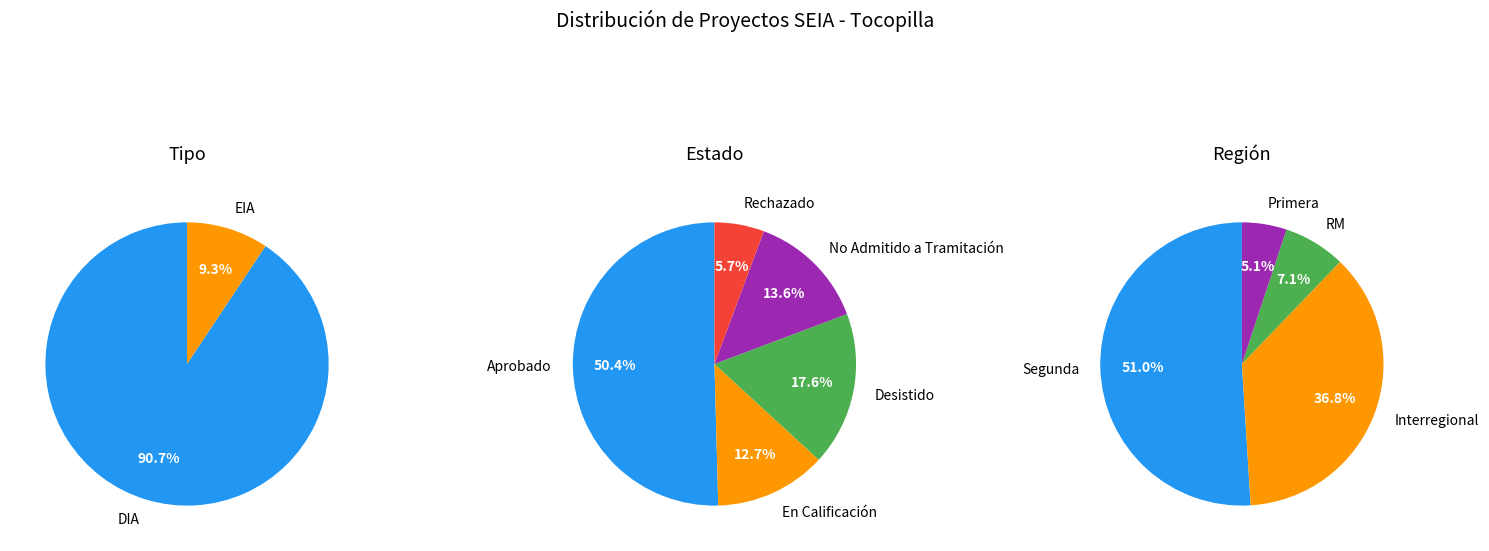

What percentage do En Calificación and No Admitido a Tramitación together represent?

26.3%